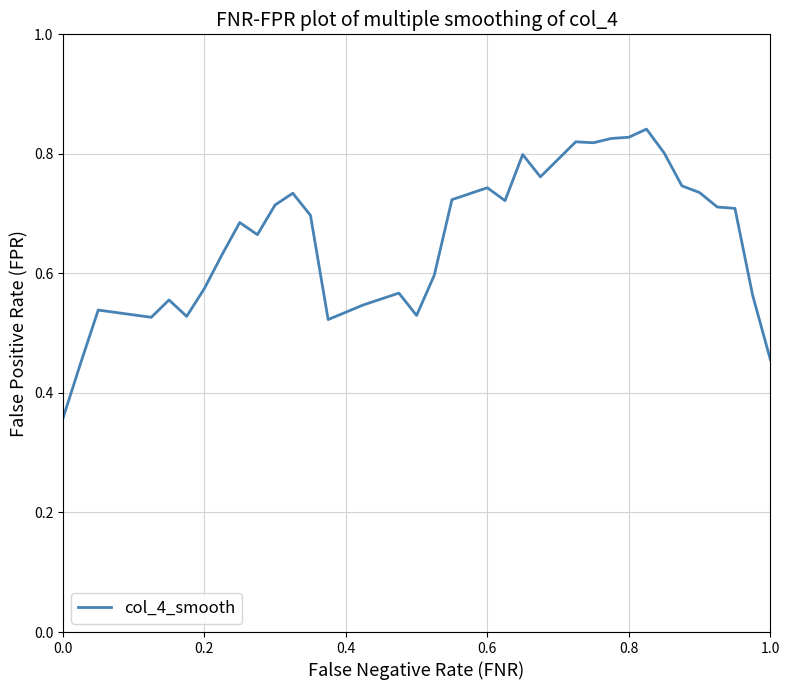

What is the difference between the second highest and second lowest values?

0.4